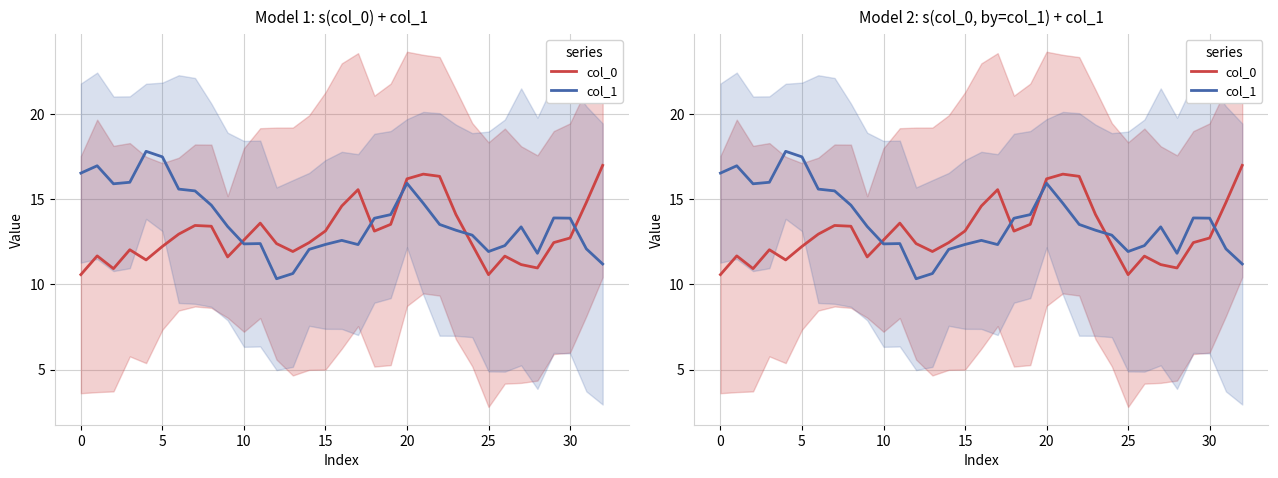

How many data points does each series have?

33